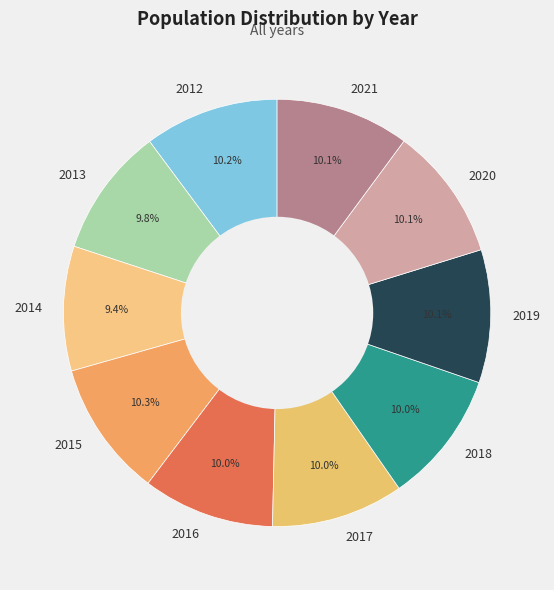

To the nearest percent, what portion does 2021 represent?

10%